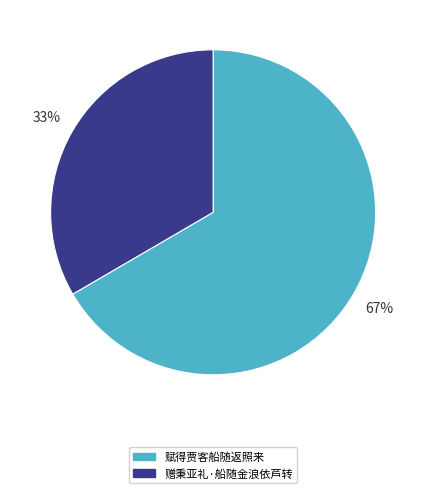

Do 赠秉亚礼·船随金浪依芦转 and 赋得贾客船随返照来 together represent more than half of the pie?

Yes